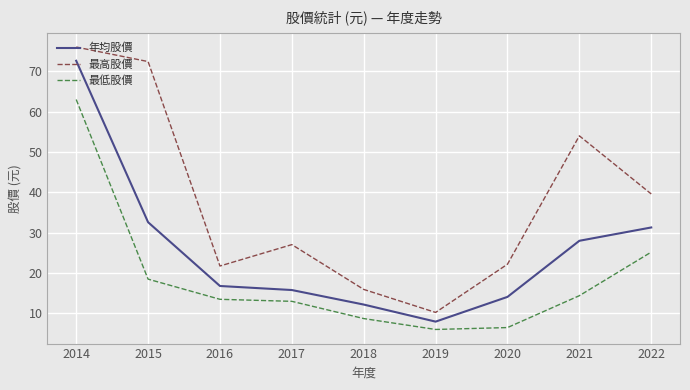

True or false: 最低股價 and 最高股價 intersect in this chart.

False